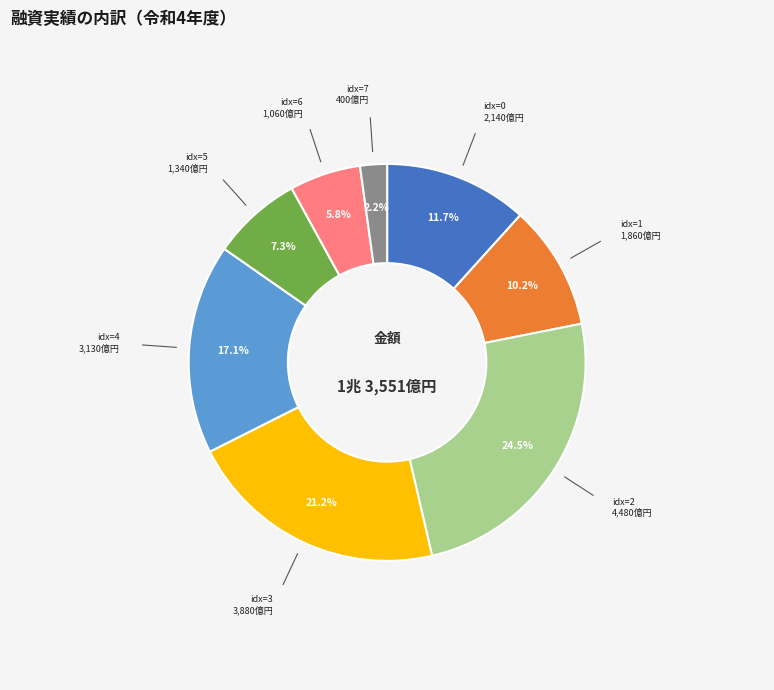

Does any single category account for the majority?

No